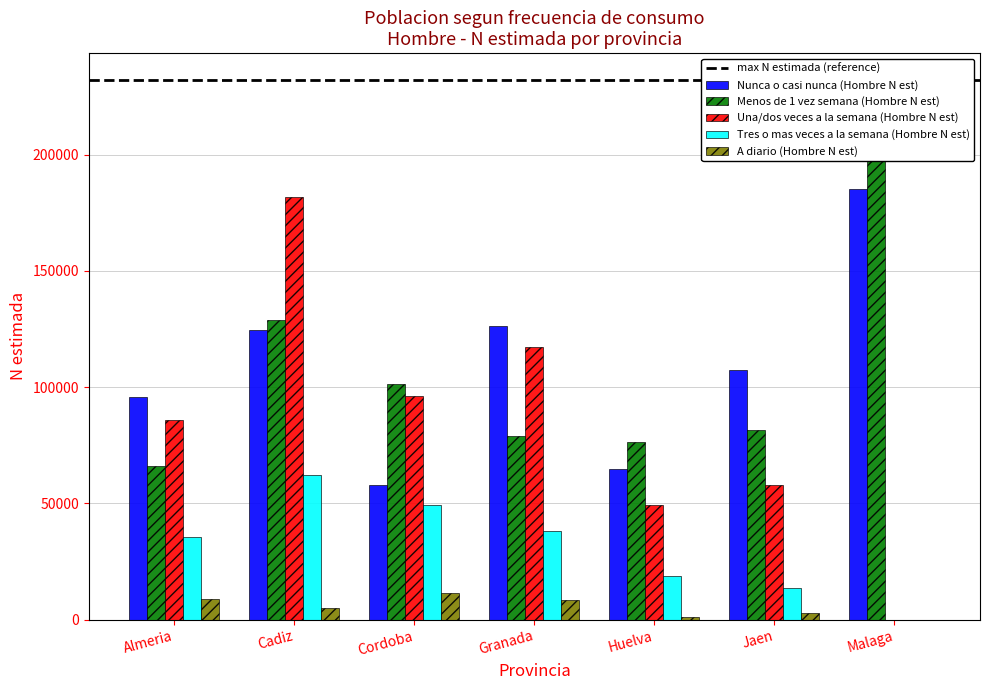

How many categories are shown in the chart?

7